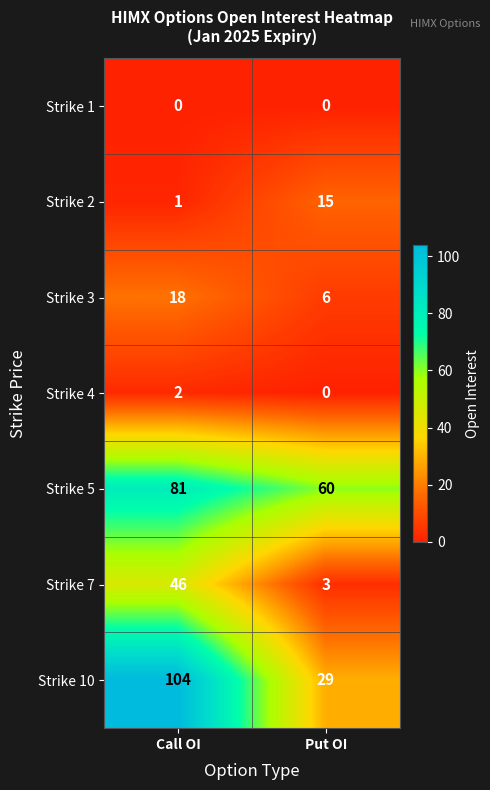

Reading left to right, what are all the values shown in this chart?

Strike 1: 0	0
Strike 2: 1	15
Strike 3: 18	6
Strike 4: 2	0
Strike 5: 81	60
Strike 7: 46	3
Strike 10: 104	29